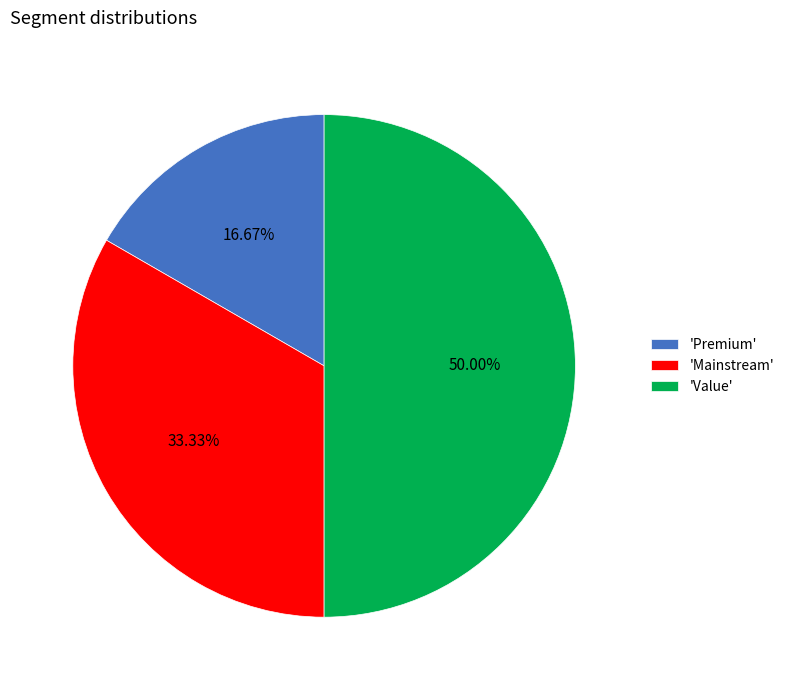

What is the ratio of the value at 'Premium' to the value at 'Value'?

0.3